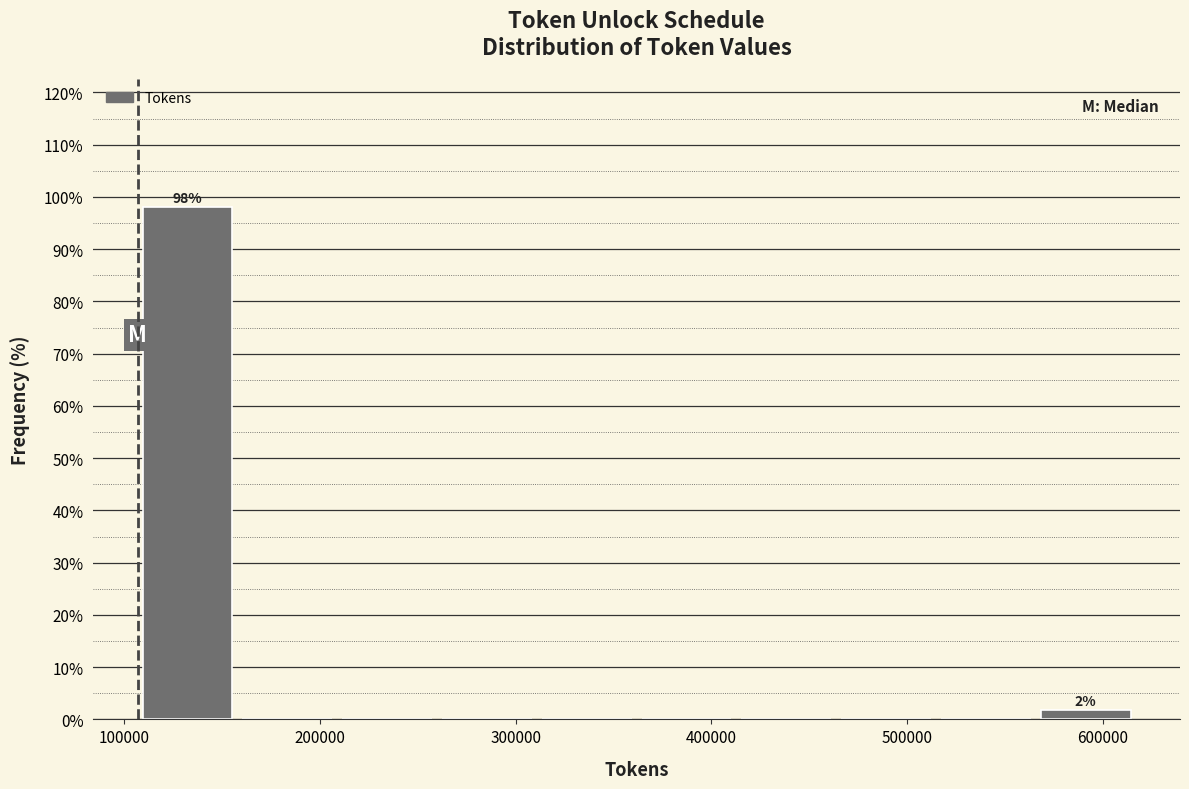

Which range on the x-axis has the tallest bar?

110000 to 160000